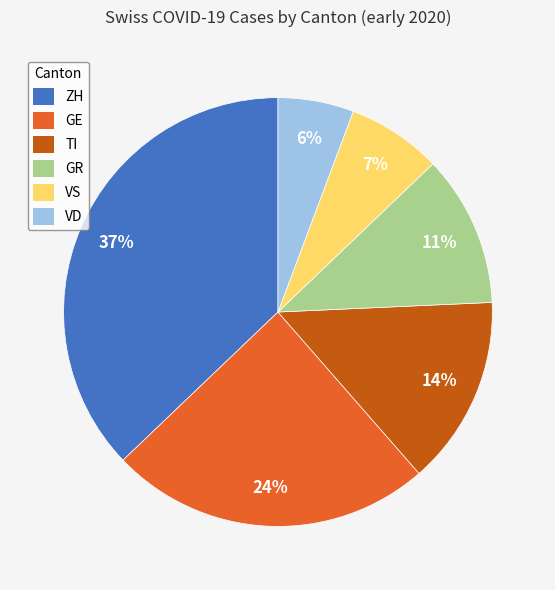

What is the largest slice in the pie chart?

ZH